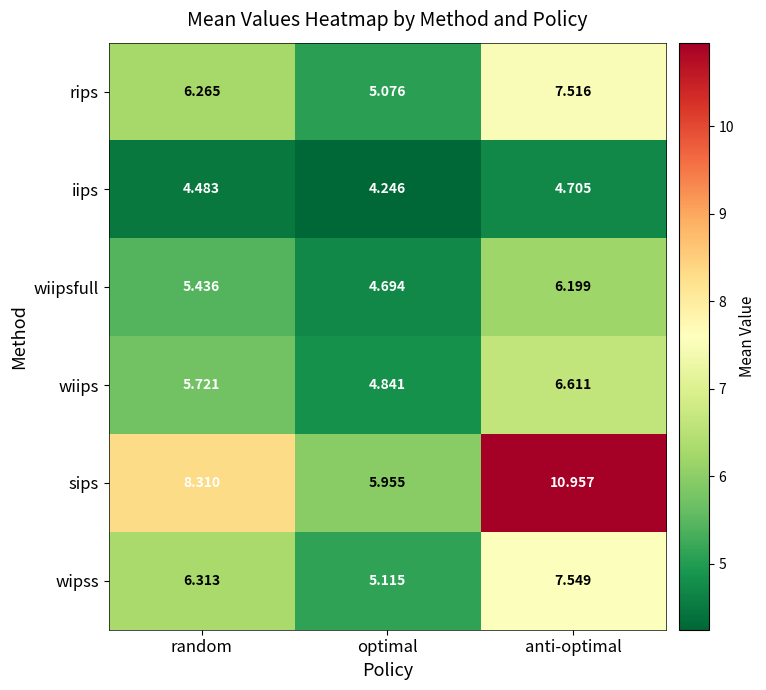

Where is rips nearest to the value 6?

random